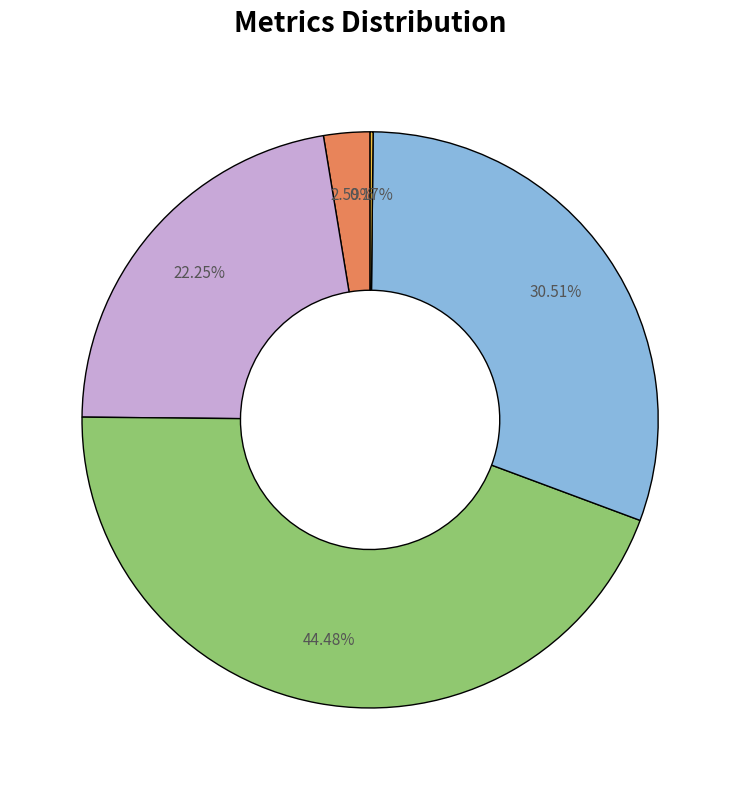

To the nearest percent, what is the difference between the largest and smallest slice percentages?

44%